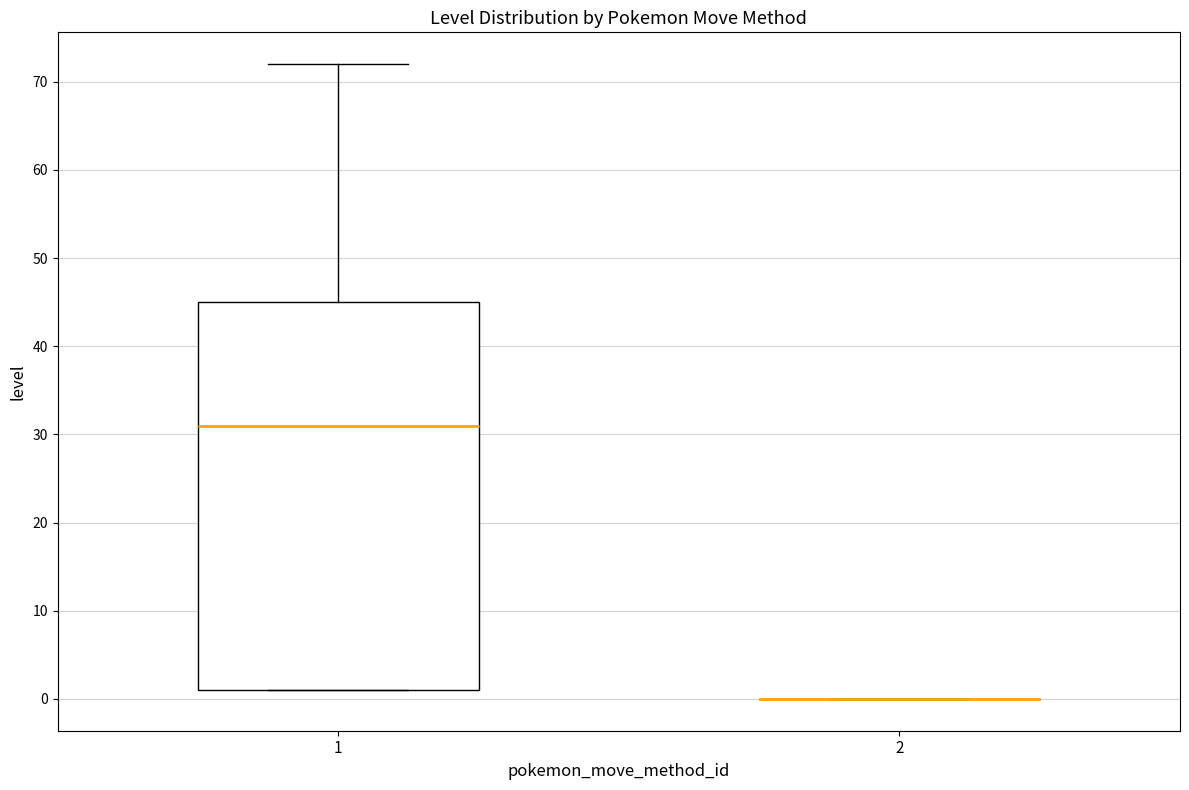

Which box is the tallest, from its lower edge to its upper edge?

1